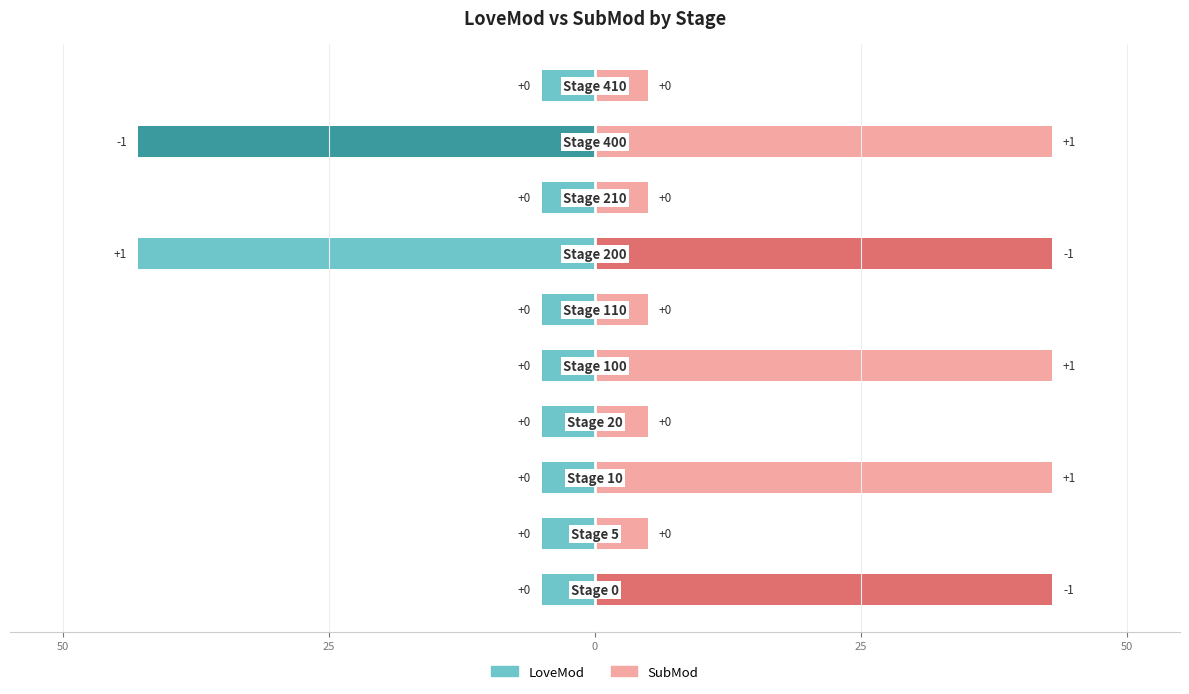

Does the chart contain any negative values?

Yes